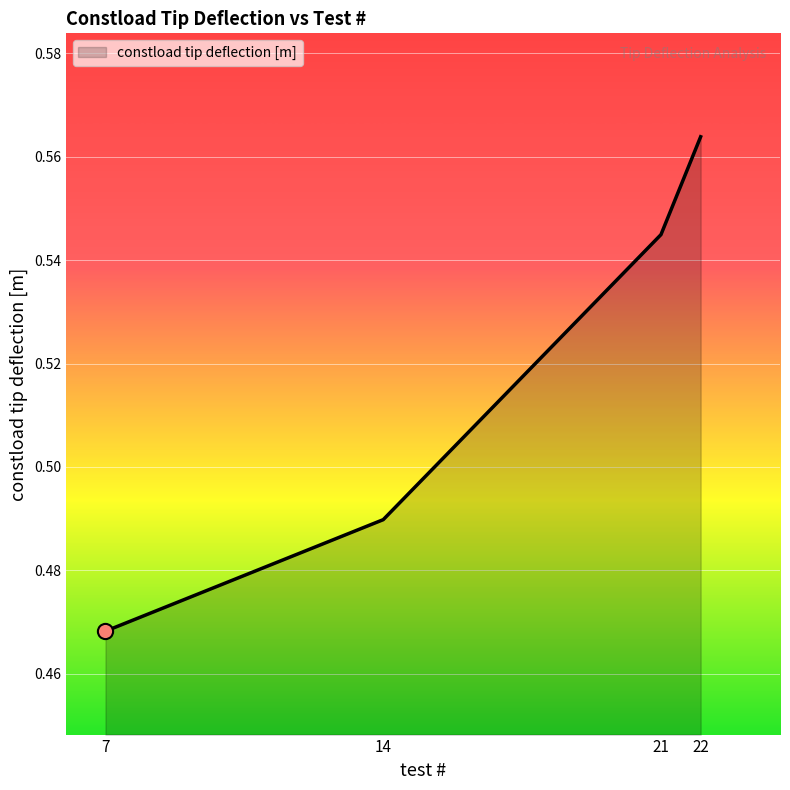

Which has a higher value, 7 or 14?

14